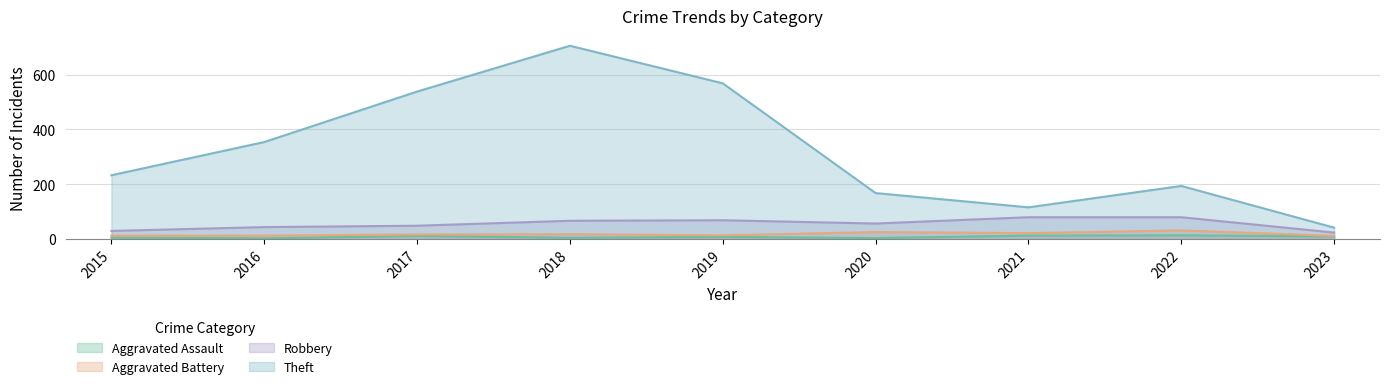

The value of Theft at 2021 is 116. True or false?

True